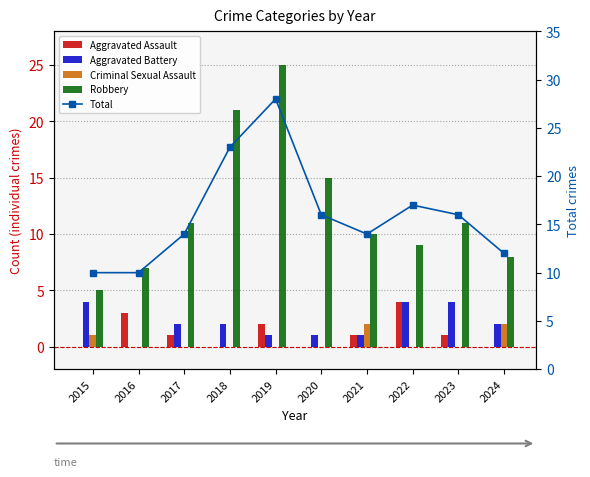

What are all the series names shown in the legend?

Aggravated Assault, Aggravated Battery, Criminal Sexual Assault, Robbery, Total